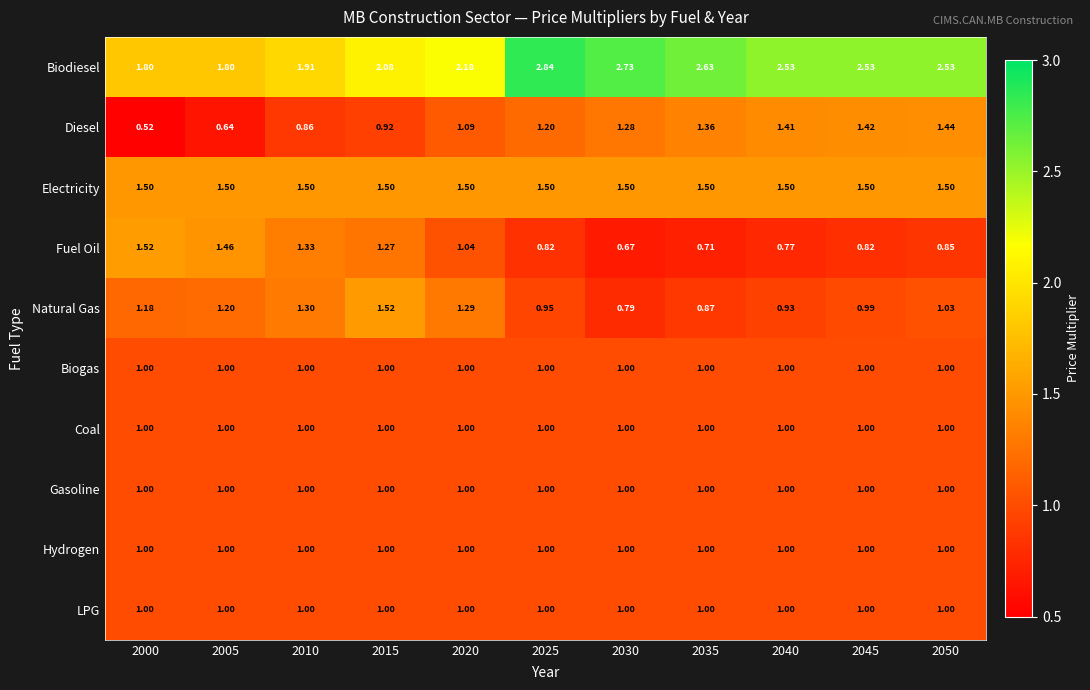

Which series has the largest range (max minus min)?

Biodiesel